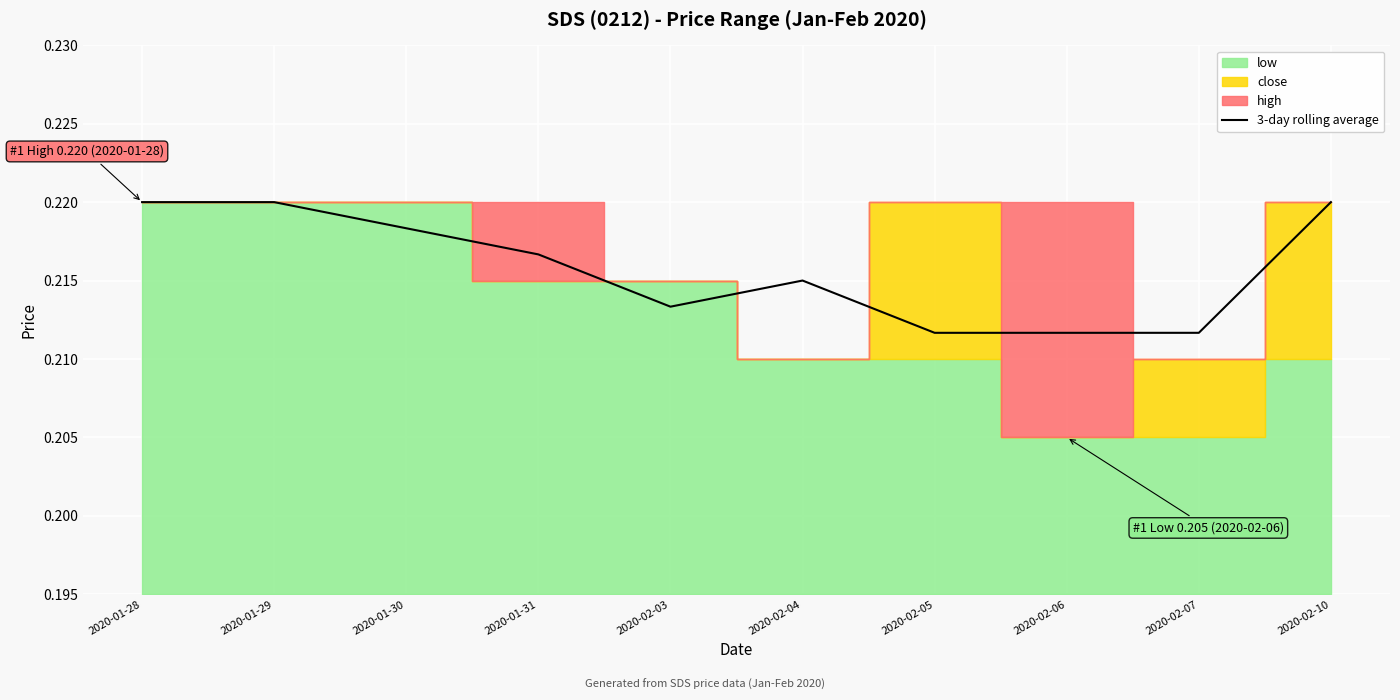

What is the average value?

0.2